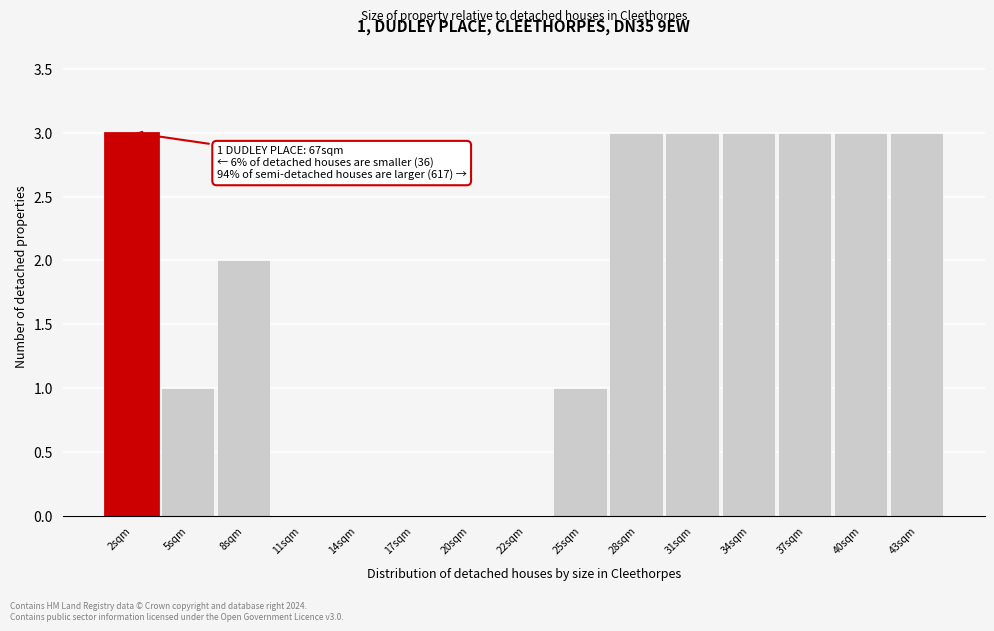

Reading left to right, extract all data points from this chart.

2sqm=3	5sqm=1	8sqm=2	11sqm=0	14sqm=0	17sqm=0	20sqm=0	22sqm=0	25sqm=1	28sqm=3	31sqm=3	34sqm=3	37sqm=3	40sqm=3	43sqm=3